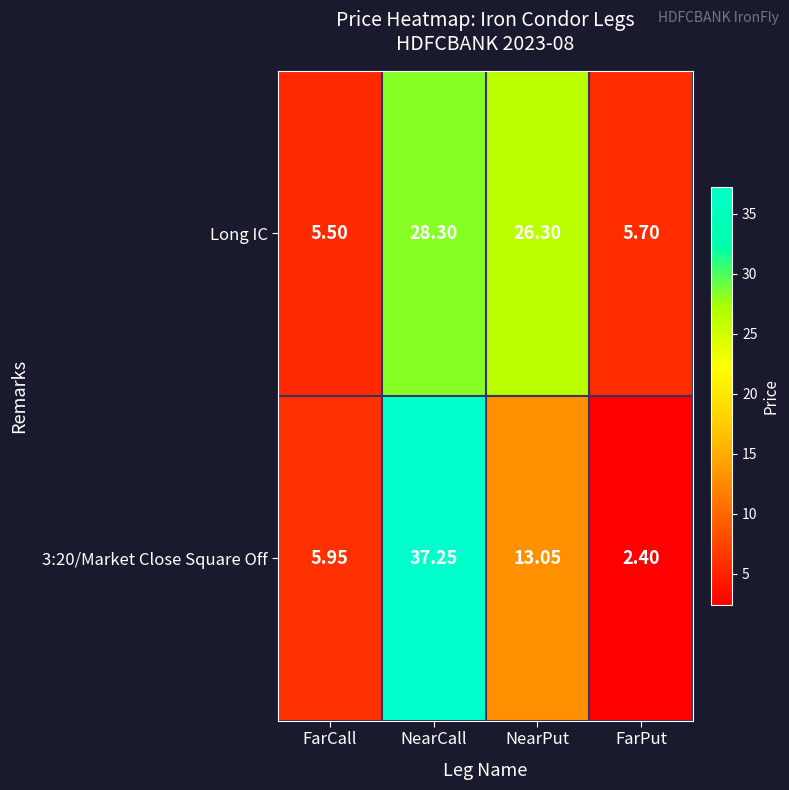

How many categories are shown in the chart?

4